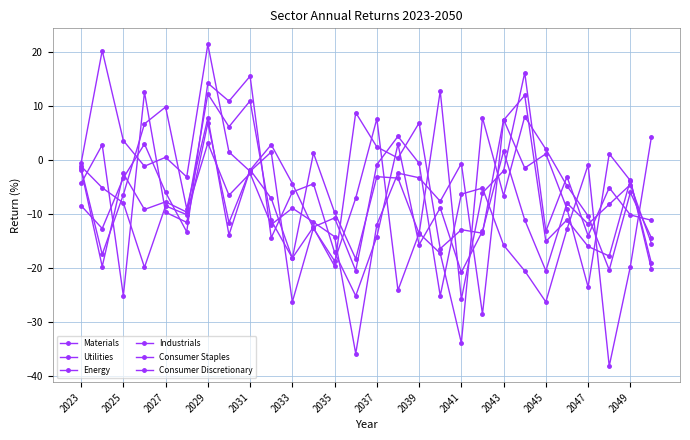

Count the number of categories in the chart.

28